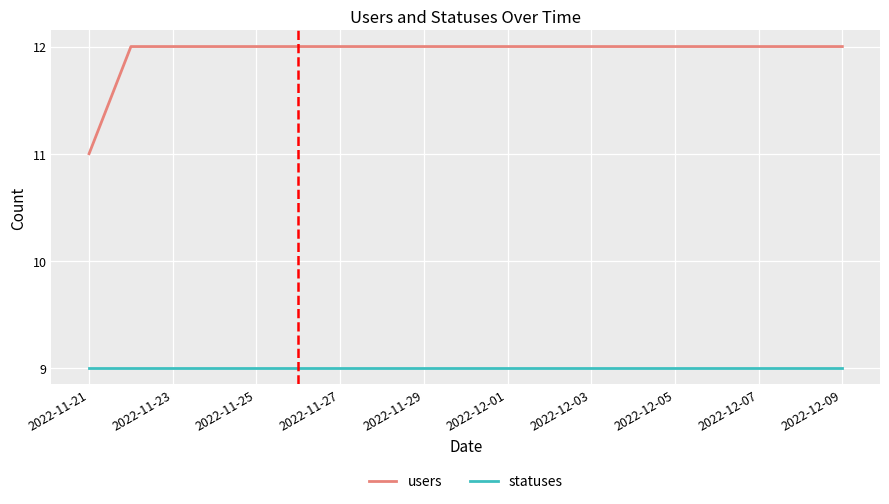

Which series has the largest range (max minus min)?

users